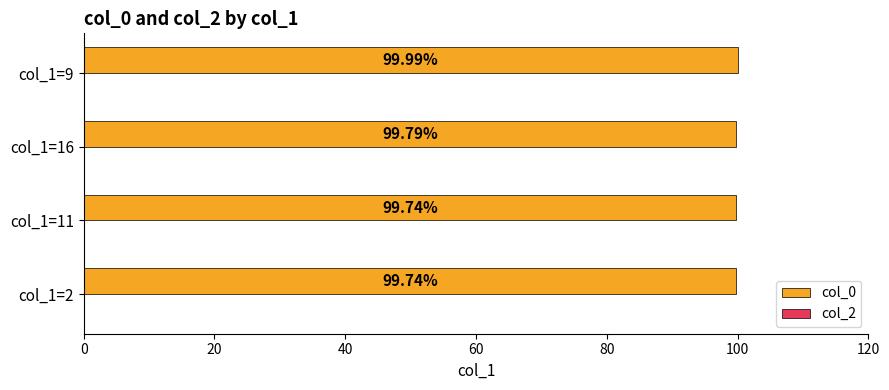

What is the average value?

99.8